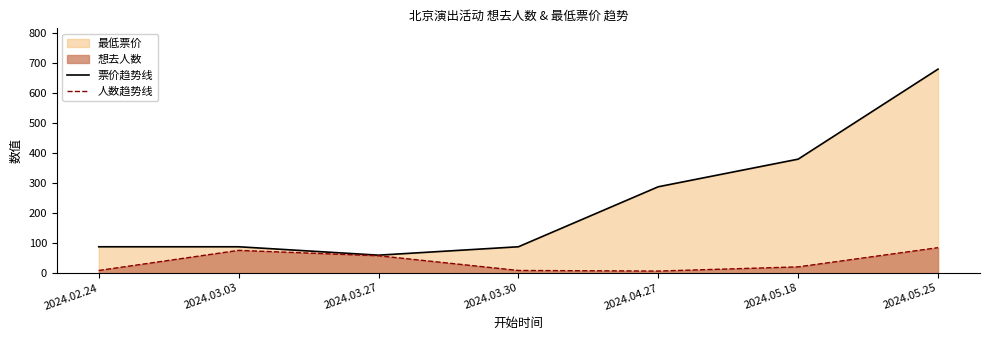

What is the approximate value of 人数趋势线 at 2024.03.27, to the nearest 5?

60